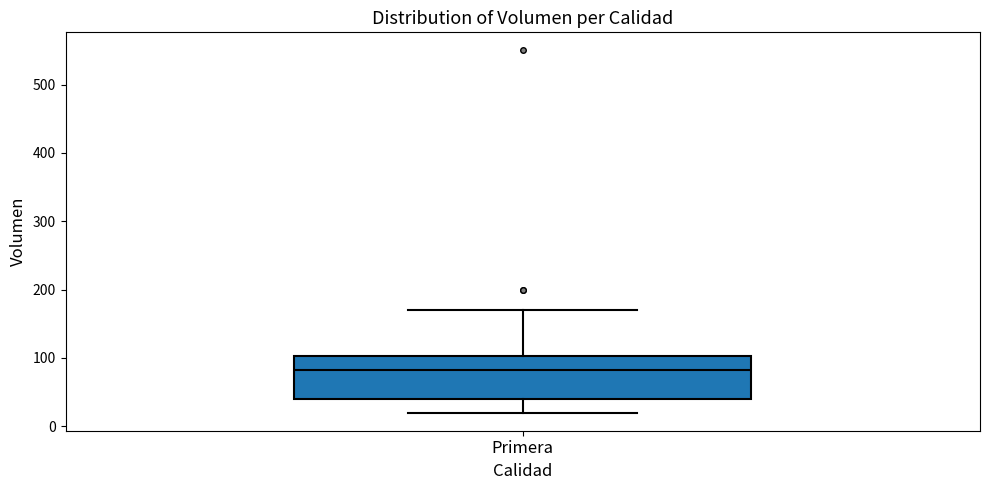

Where does the lower whisker of the box for Primera end on the y-axis? The values are not printed on the chart, so give them approximately, as read against the axis.

20